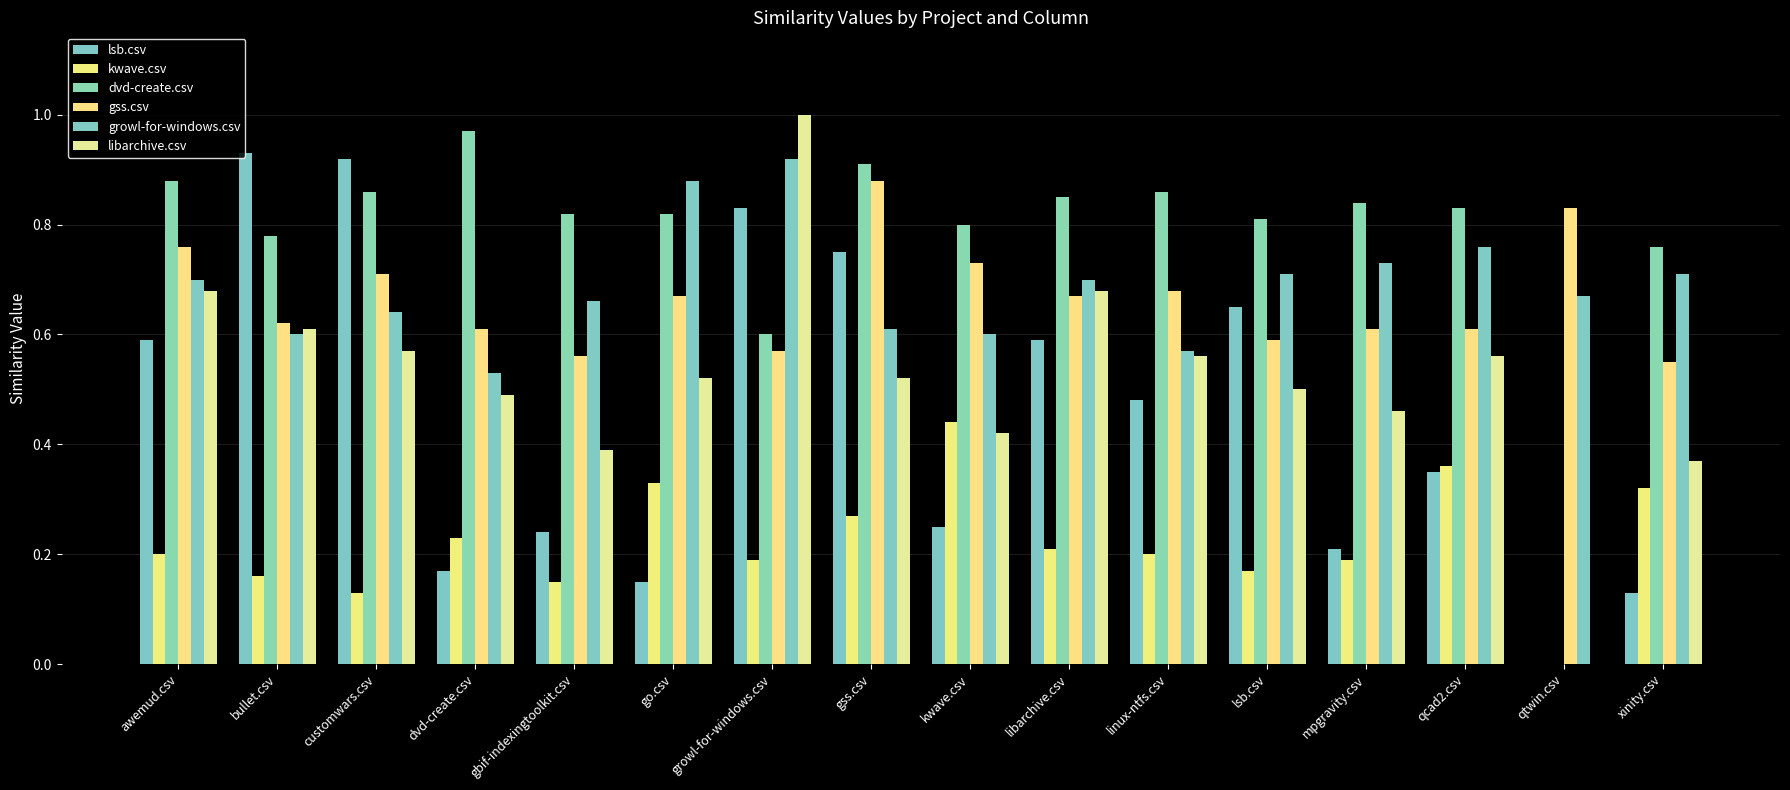

How many values in kwave.csv are above zero?

15